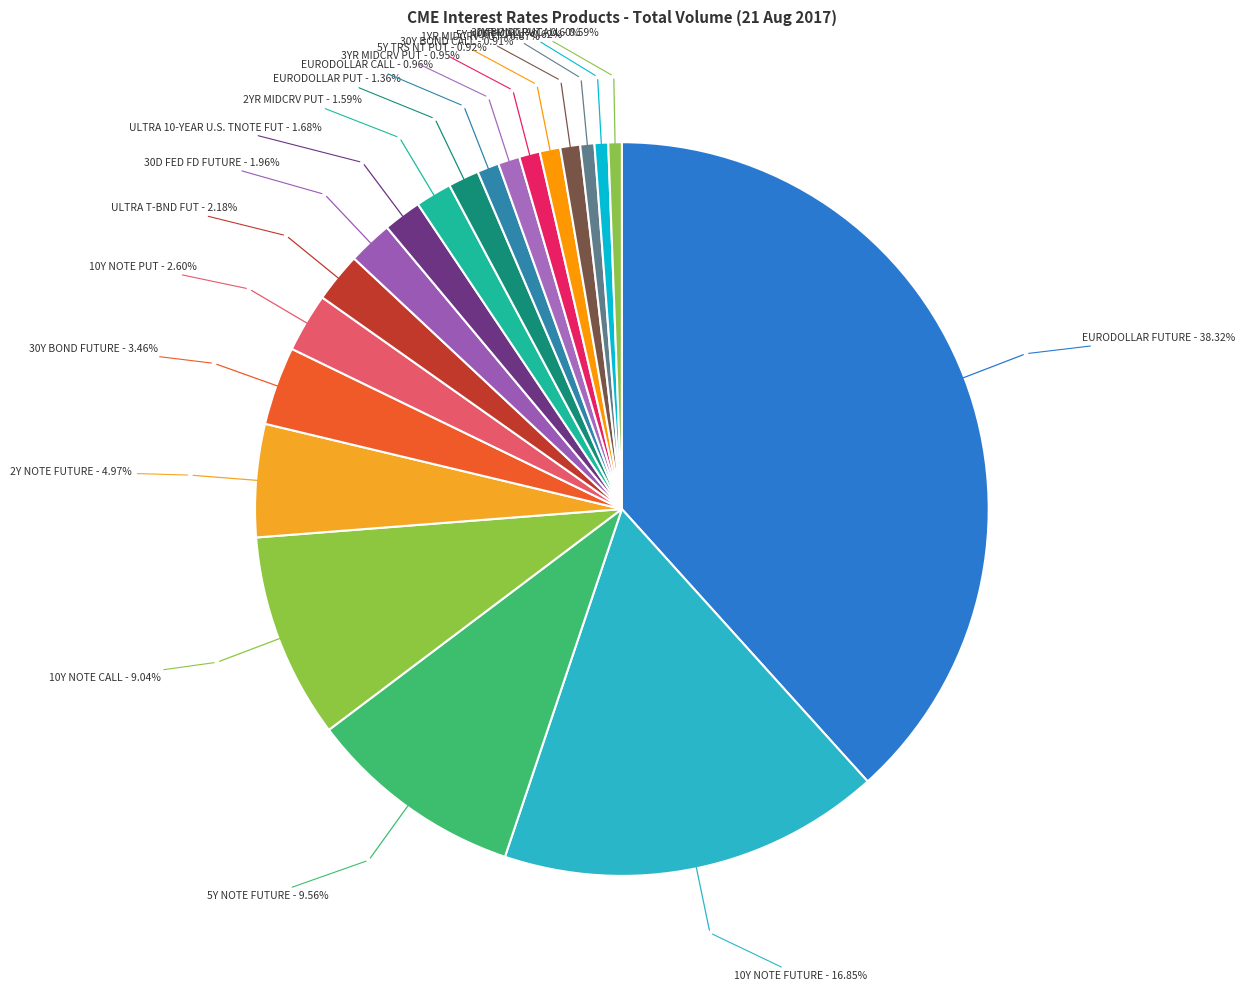

Count the number of slices in the pie.

20